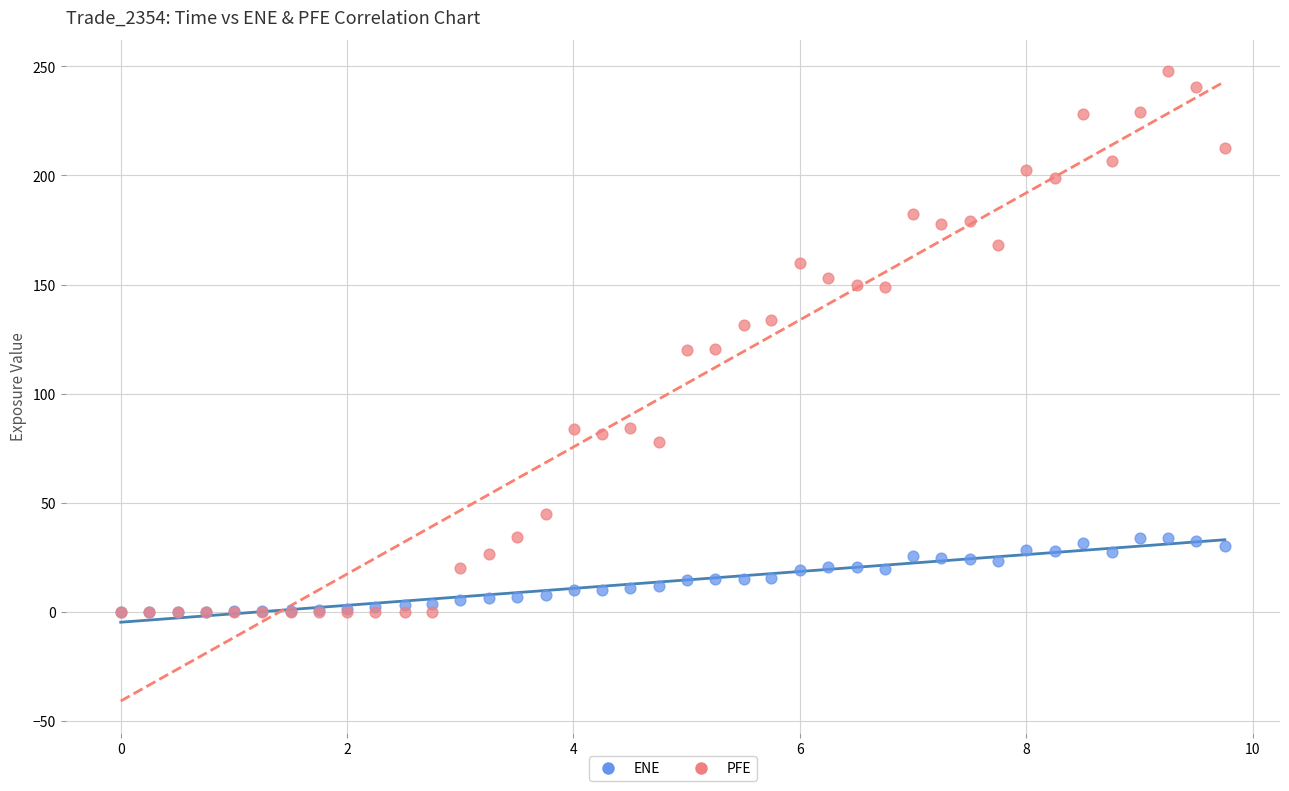

What are all the series names shown in the legend?

ENE, PFE